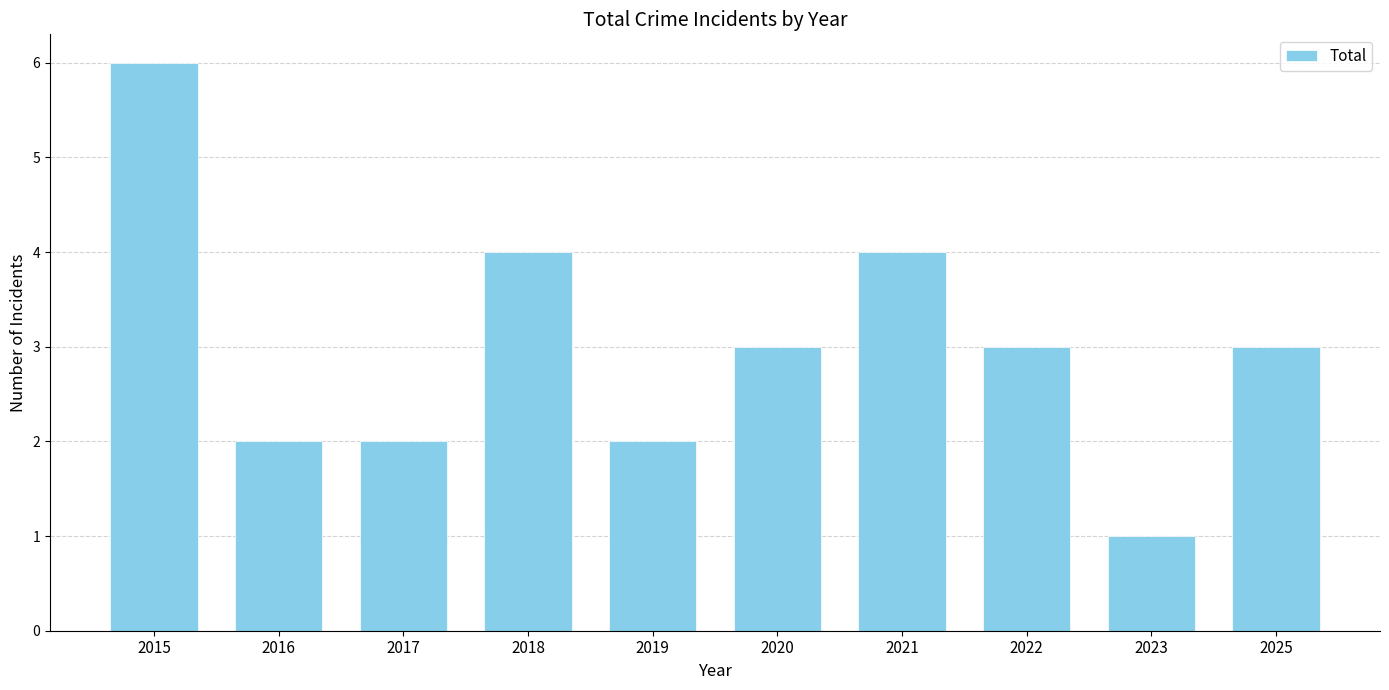

What is the minimum value shown in the chart?

1